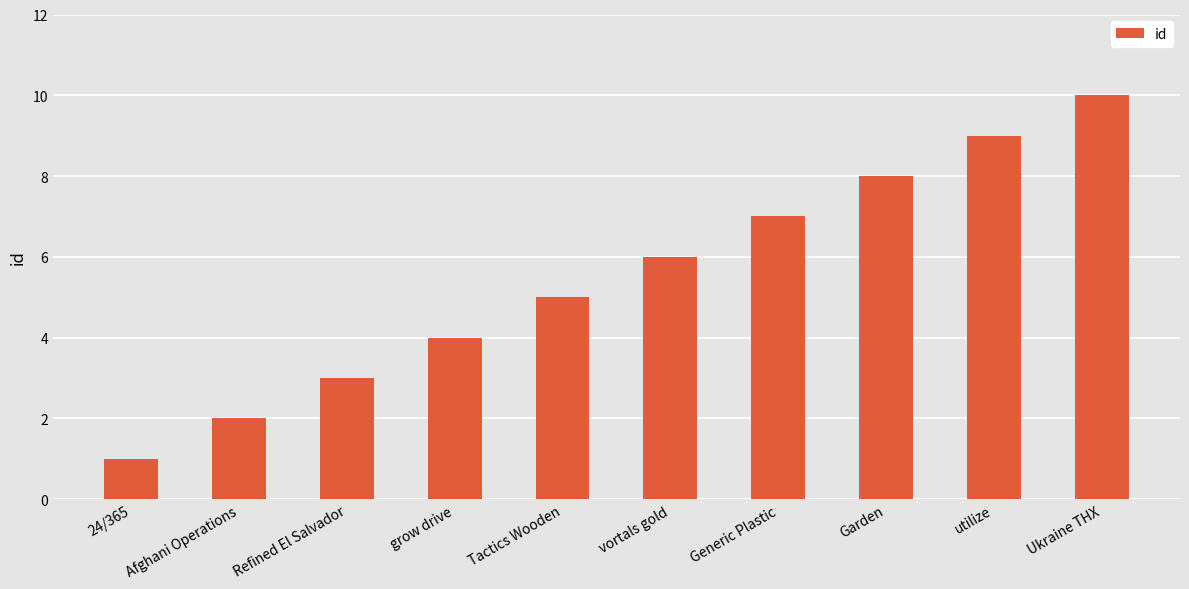

List the labels in order of value, smallest first.

24/365, Afghani Operations, Refined El Salvador, grow drive, Tactics Wooden, vortals gold, Generic Plastic, Garden, utilize, Ukraine THX